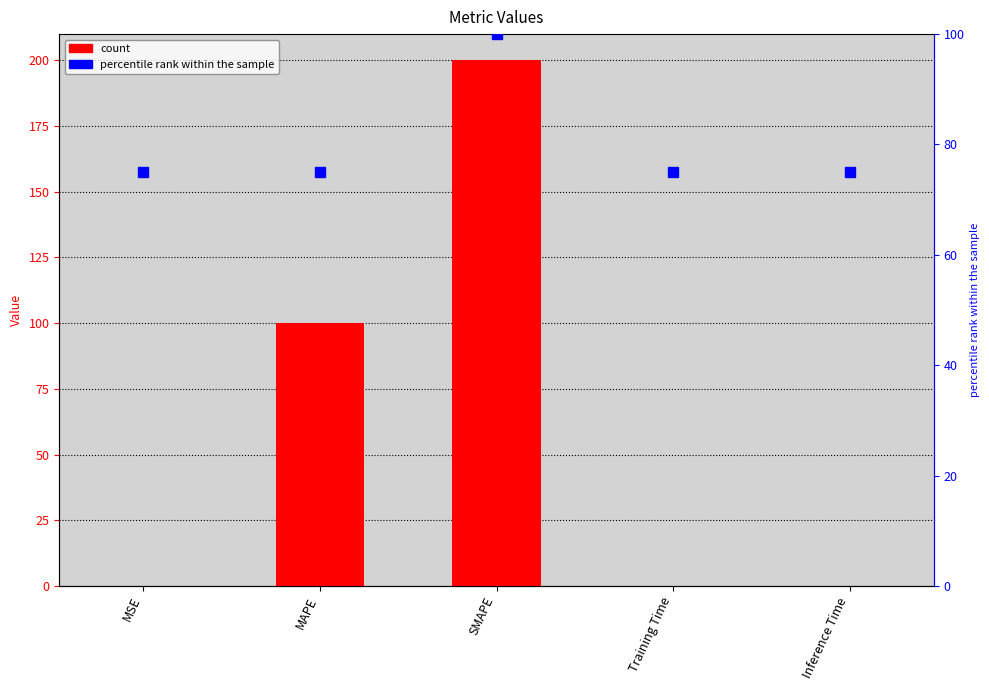

List the series in order of their peak value, highest first.

col_1, percentile rank within the sample